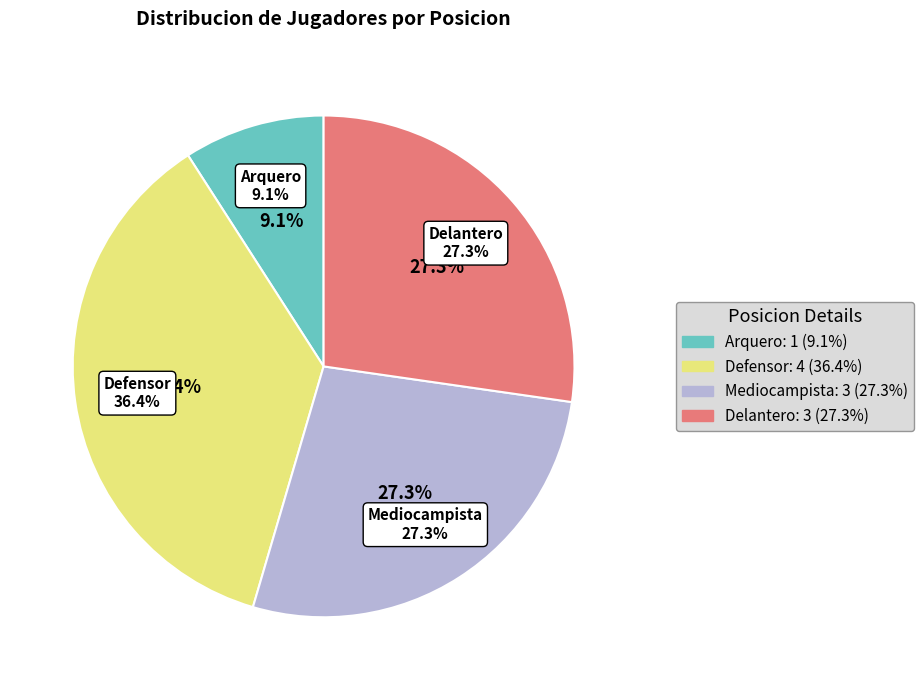

Approximately how many times larger is the value at Arquero compared to Mediocampista?

0.3